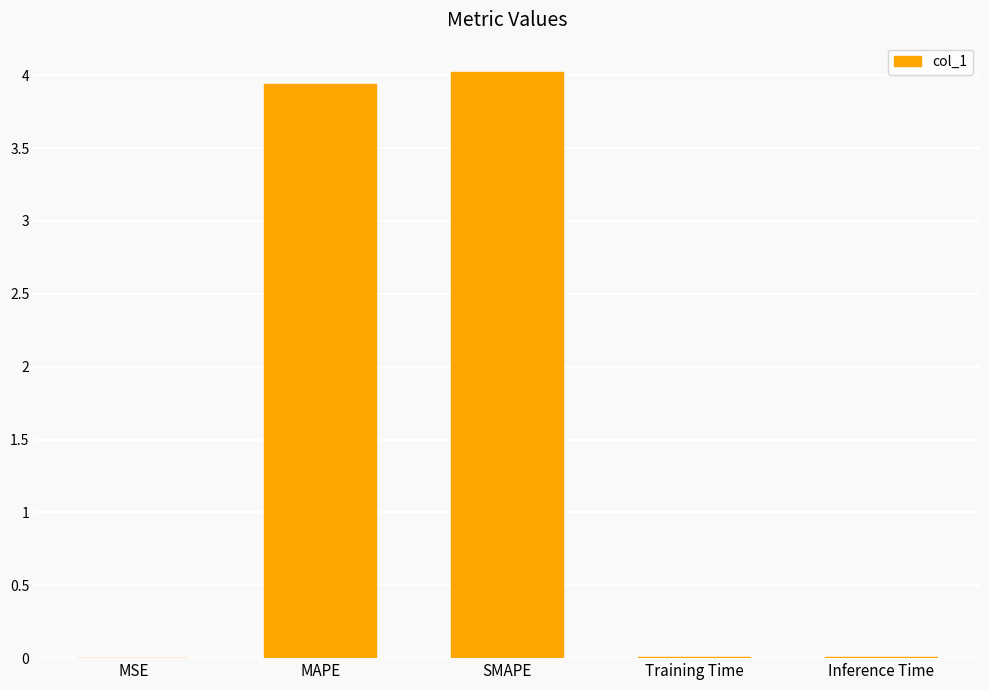

What is the sum of all values?

8.0